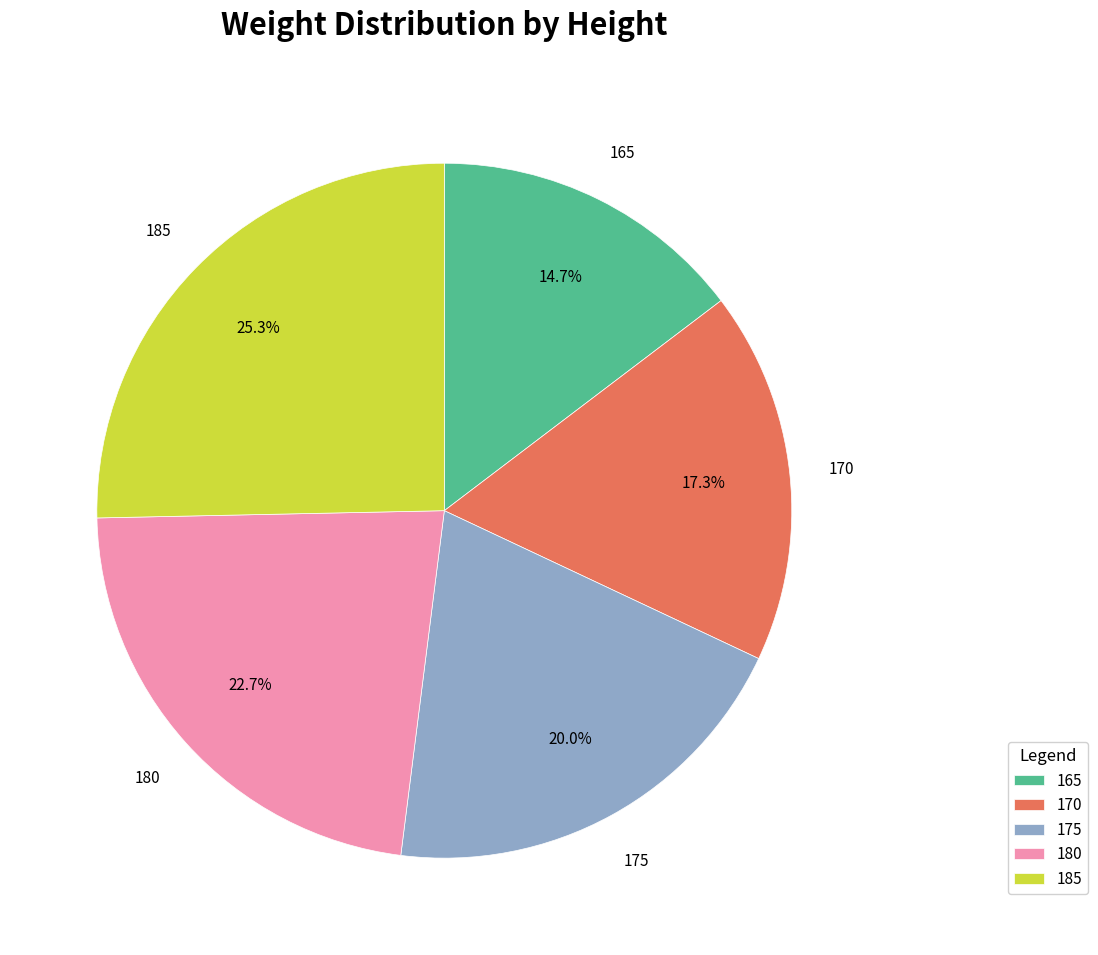

What is the total percentage of 170 and 175?

37.3%